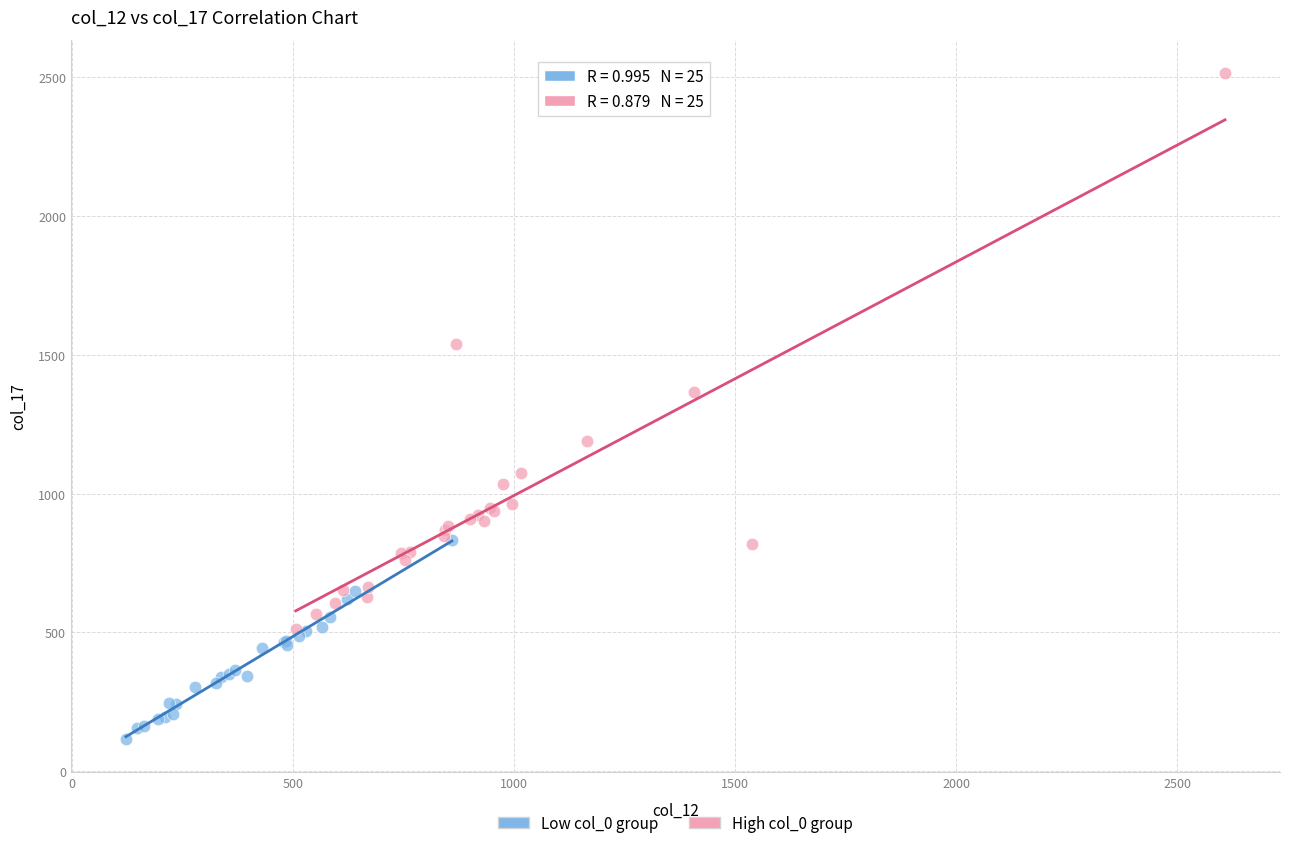

Which series contains the highest Y value?

High col_0 group